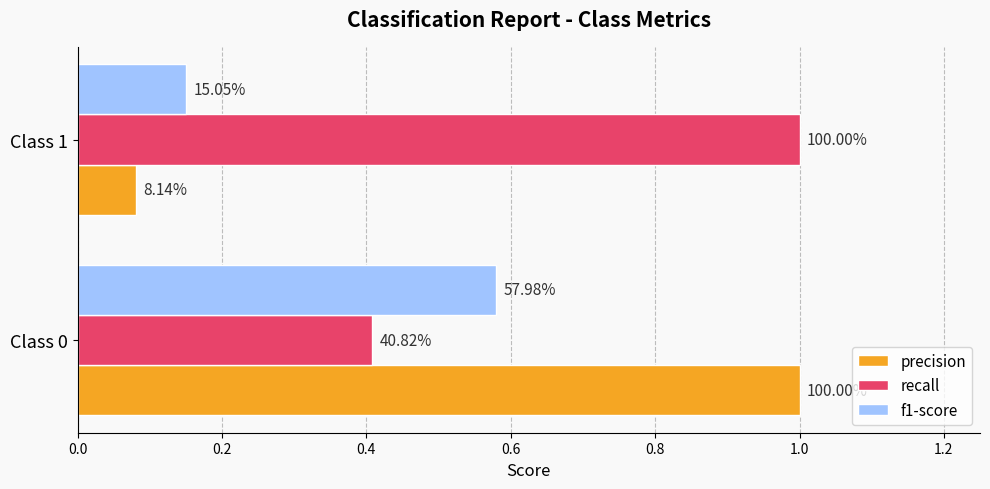

What are all the series names shown in the legend?

precision, recall, f1-score